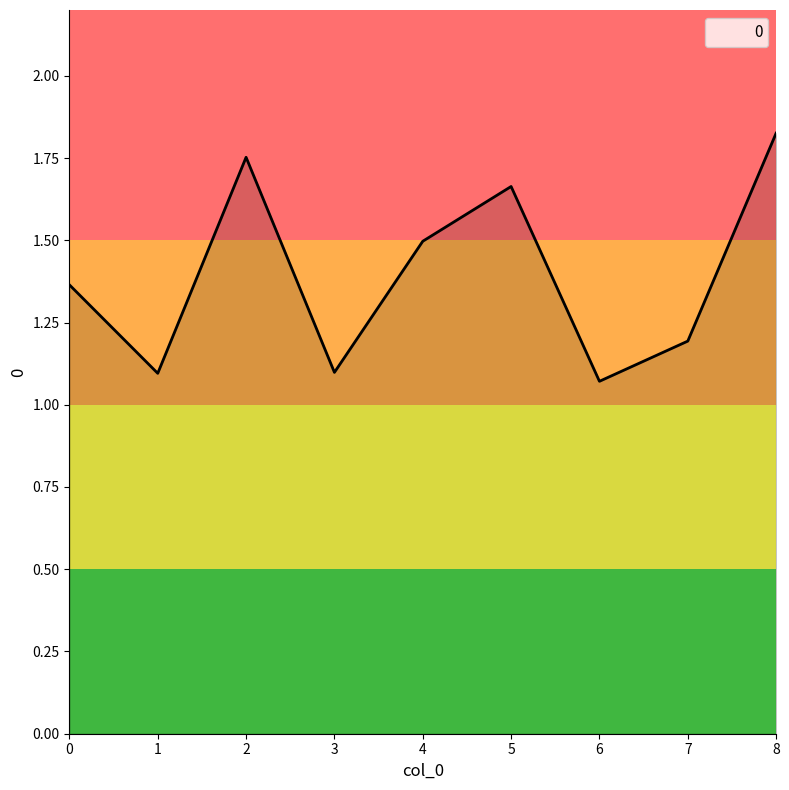

What is the approximate value at 4?

1.5